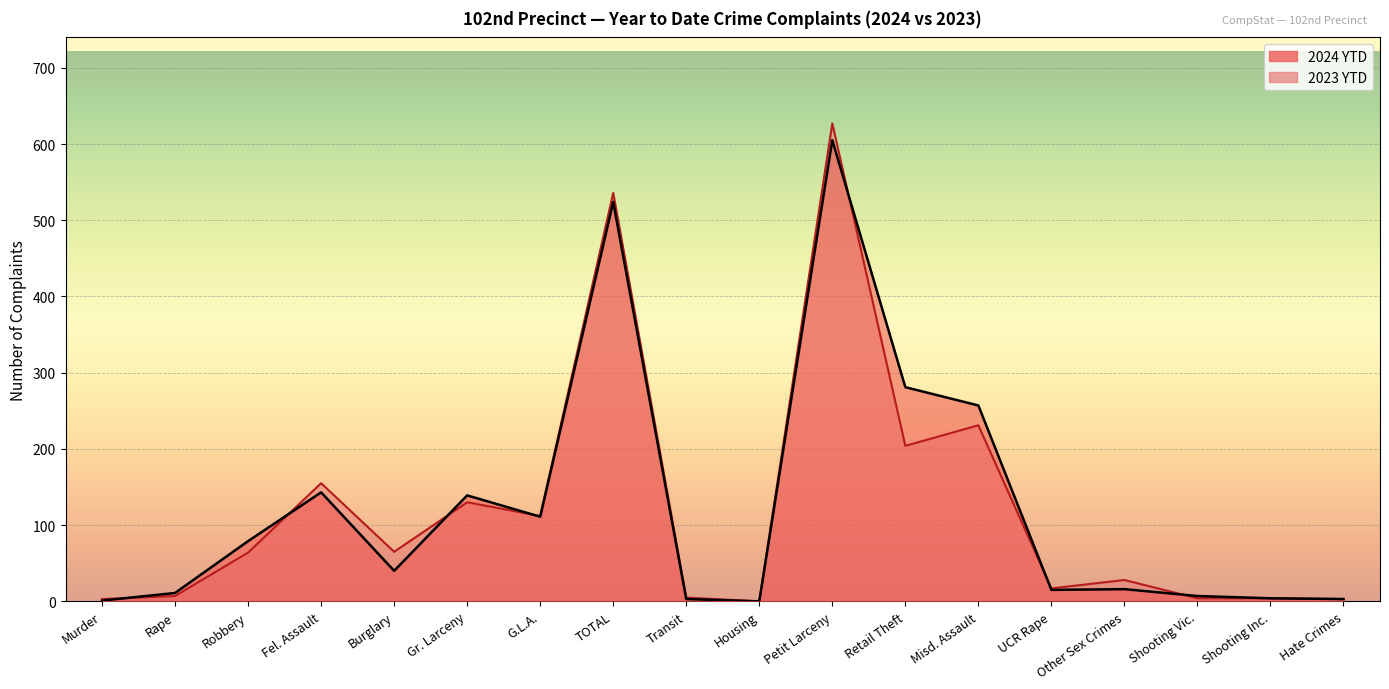

Reading left to right, what are all the values shown in this chart?

2024 YTD: Murder=1	Rape=11	Robbery=79	Fel. Assault=143	Burglary=40	Gr. Larceny=139	G.L.A.=111	TOTAL=524	Transit=3	Housing=0	Petit Larceny=605	Retail Theft=281	Misd. Assault=257	UCR Rape=15	Other Sex Crimes=16	Shooting Vic.=7	Shooting Inc.=4	Hate Crimes=3
2023 YTD: Murder=3	Rape=7	Robbery=64	Fel. Assault=155	Burglary=65	Gr. Larceny=130	G.L.A.=112	TOTAL=536	Transit=5	Housing=0	Petit Larceny=627	Retail Theft=204	Misd. Assault=231	UCR Rape=17	Other Sex Crimes=28	Shooting Vic.=4	Shooting Inc.=4	Hate Crimes=3